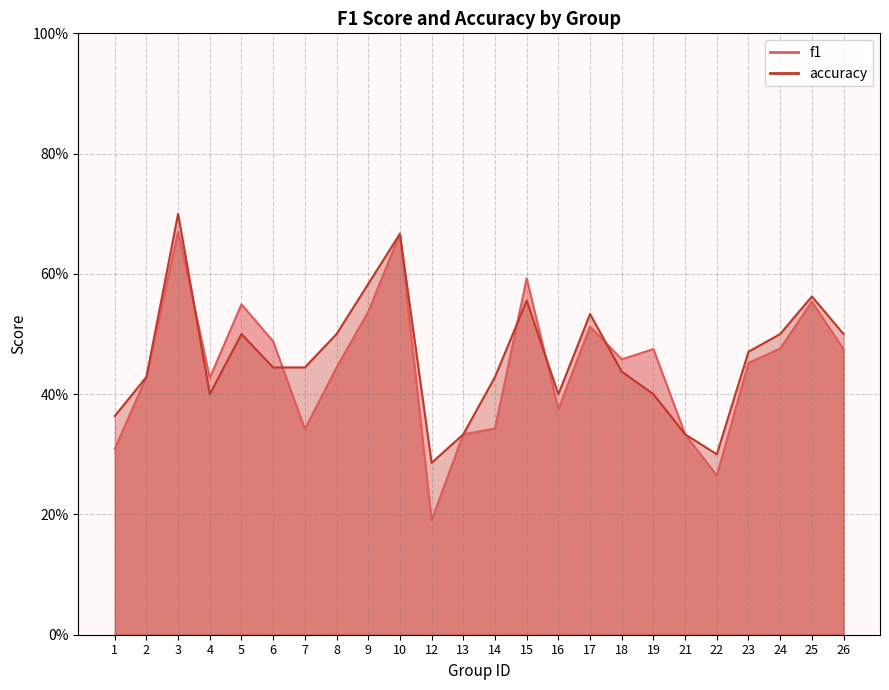

Count the number of categories in the chart.

24